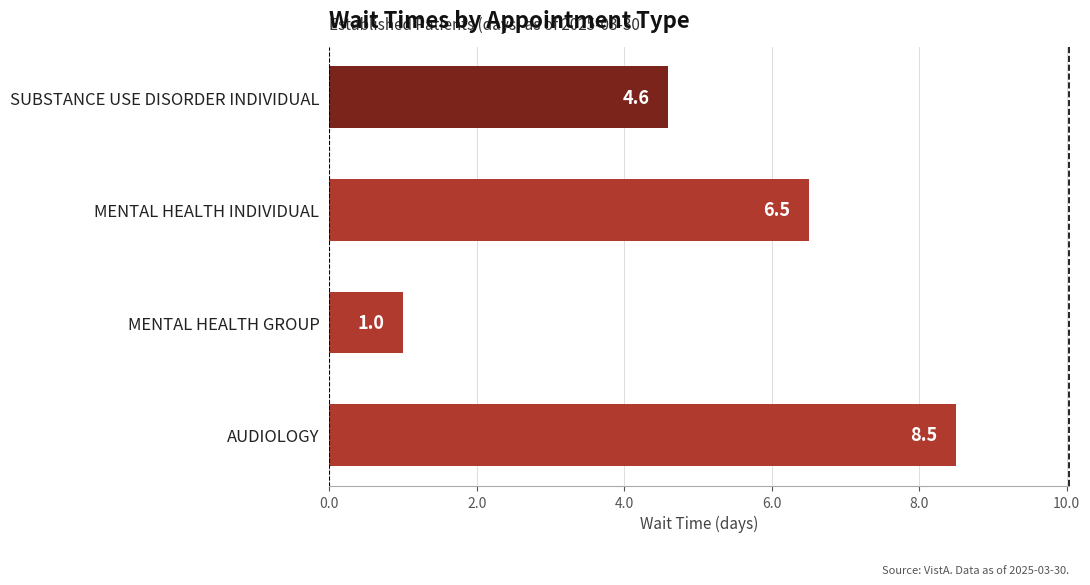

Rank the categories by value from highest to lowest.

AUDIOLOGY, MENTAL HEALTH INDIVIDUAL, SUBSTANCE USE DISORDER INDIVIDUAL, MENTAL HEALTH GROUP